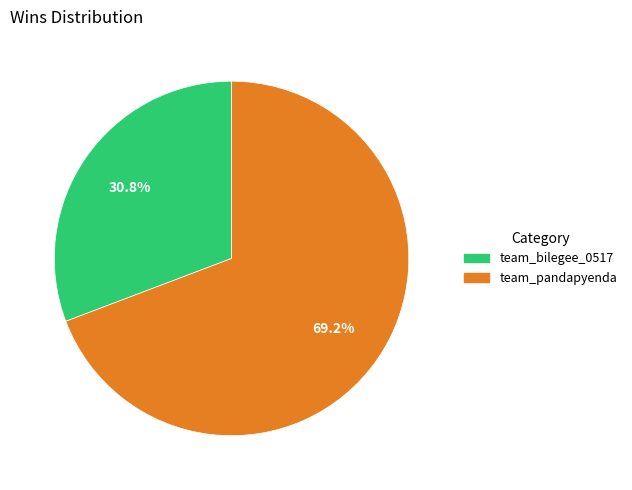

The team_pandapyenda slice represents 60% of the pie. True or false?

False